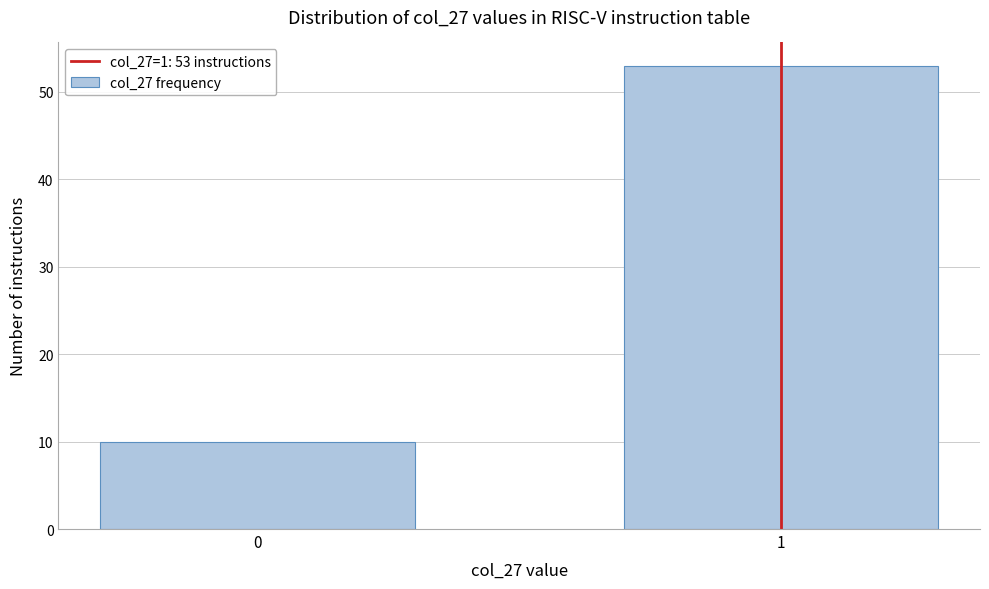

Reading right to left, transcribe all the data shown in this chart.

53	10